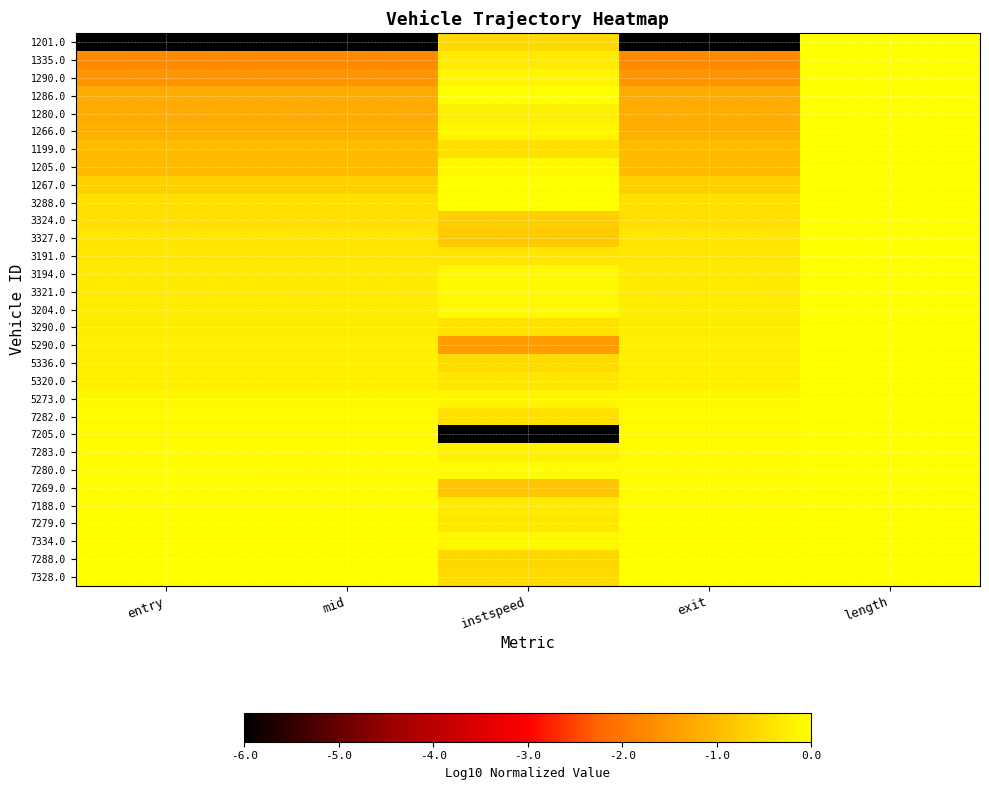

At which category is the sum across all series the highest?

length